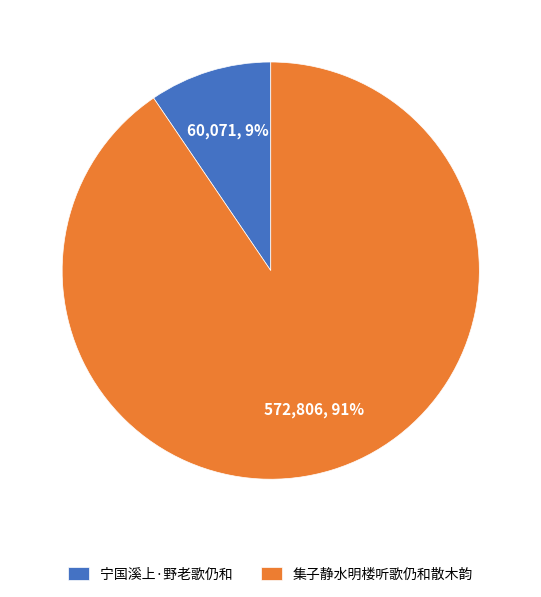

Is 集子静水明楼听歌仍和散木韵 the majority of the pie?

Yes